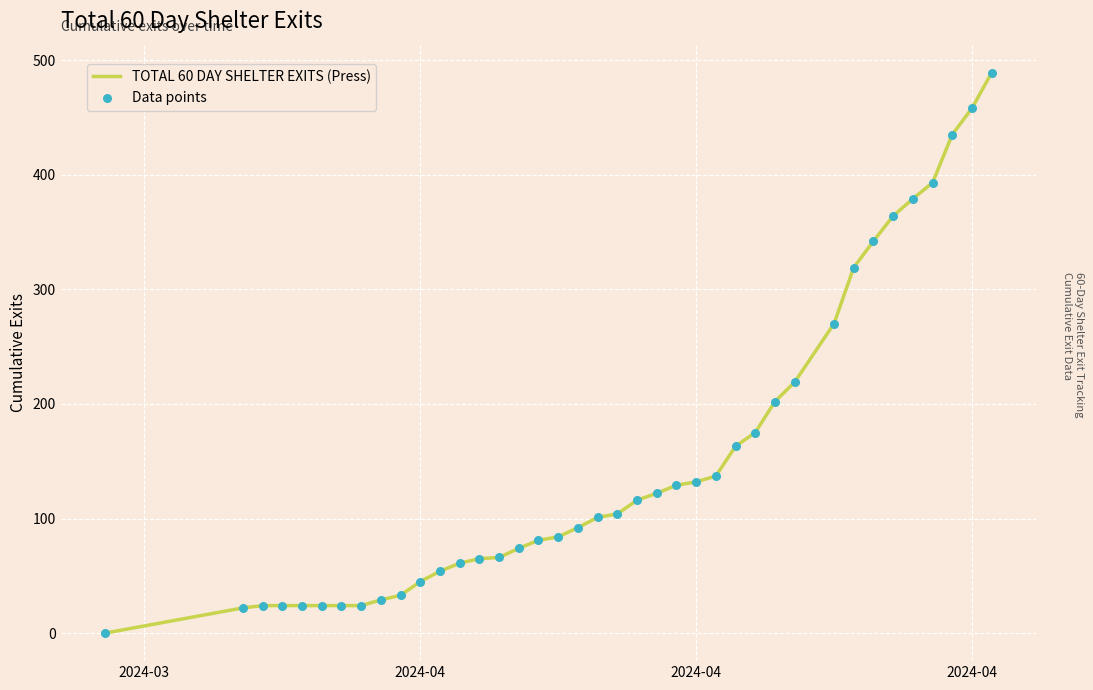

What is the difference between the maximum and minimum values?

489